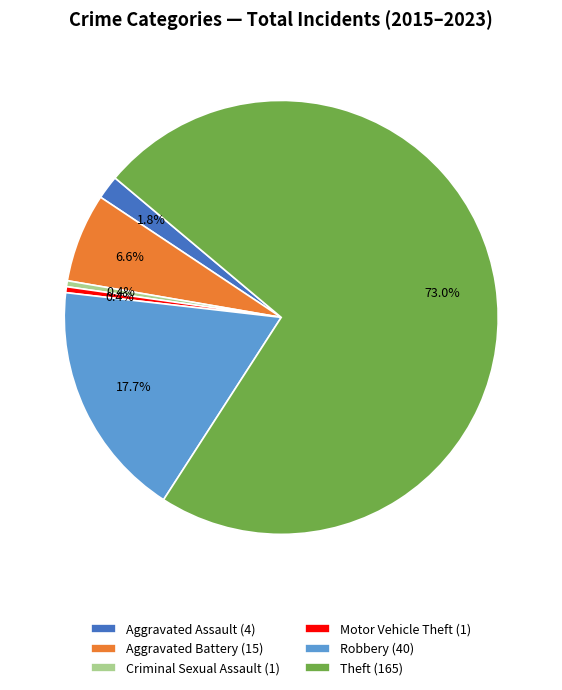

To the nearest percent, what is the average slice percentage?

17%